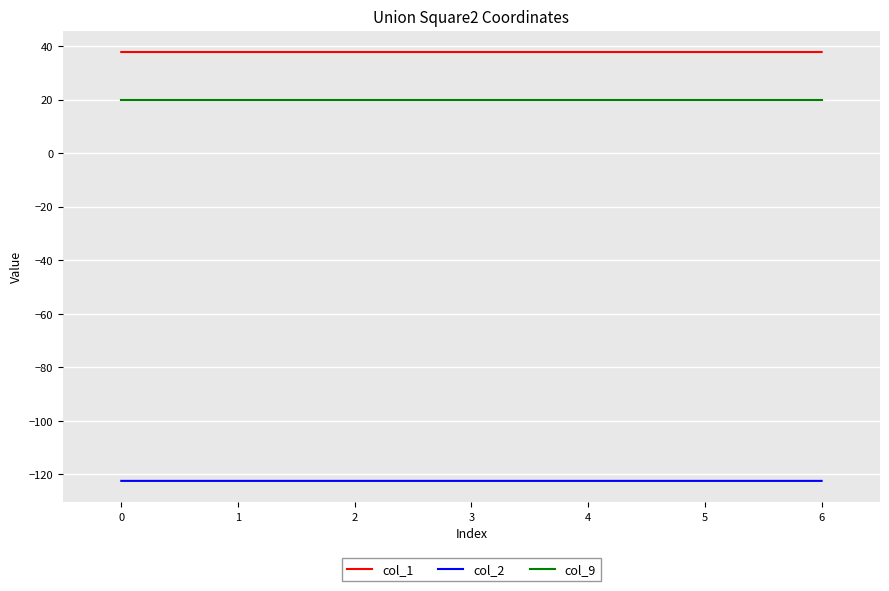

What is the average value of the col_1 series?

37.8